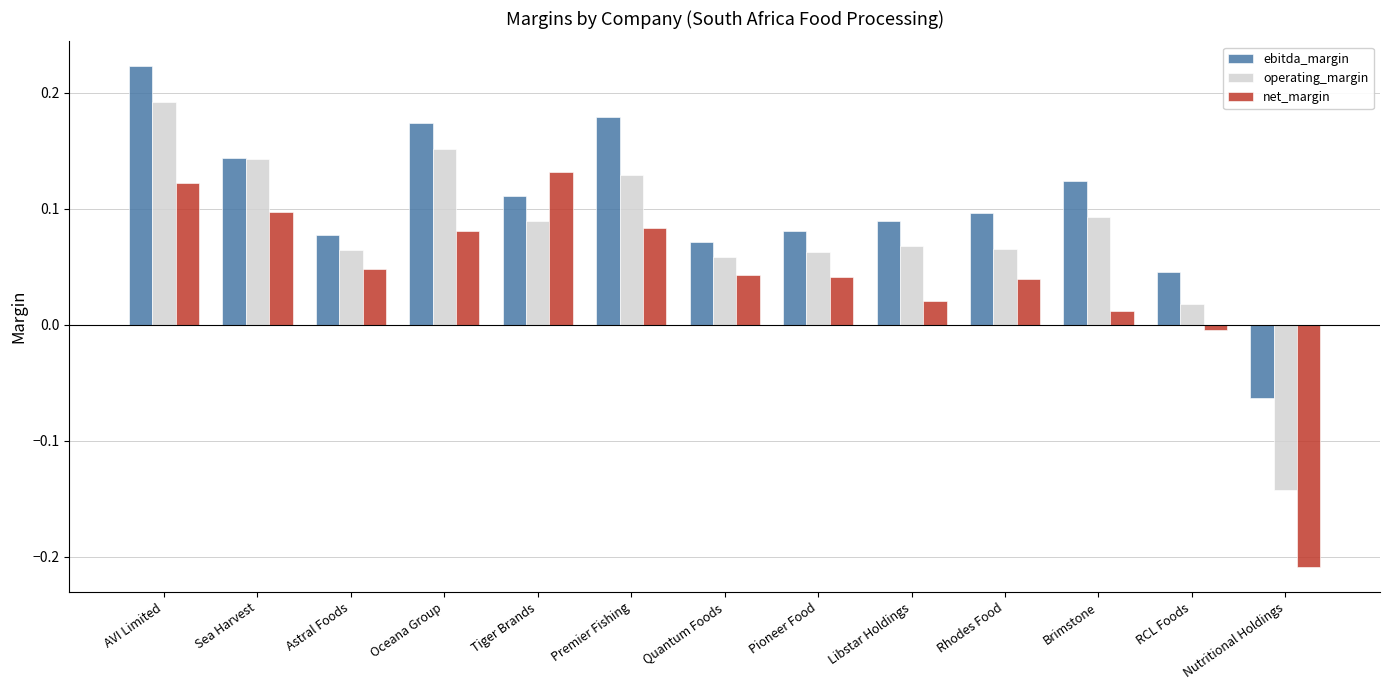

How many values in operating_margin are below zero?

1